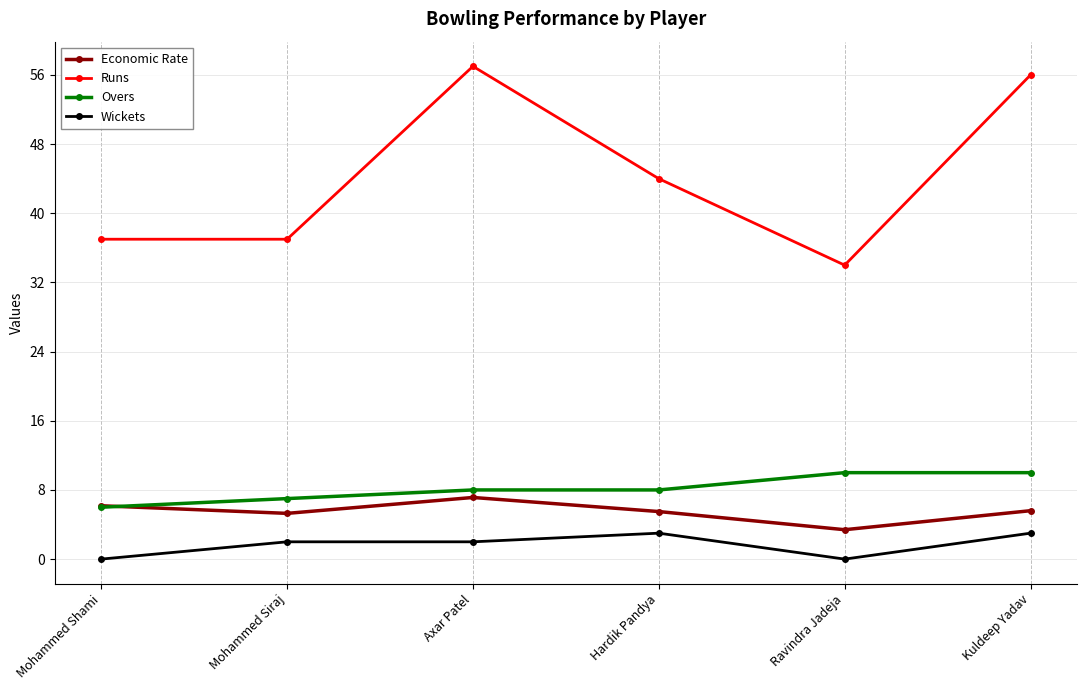

How many interior local peaks does the Runs series have?

1